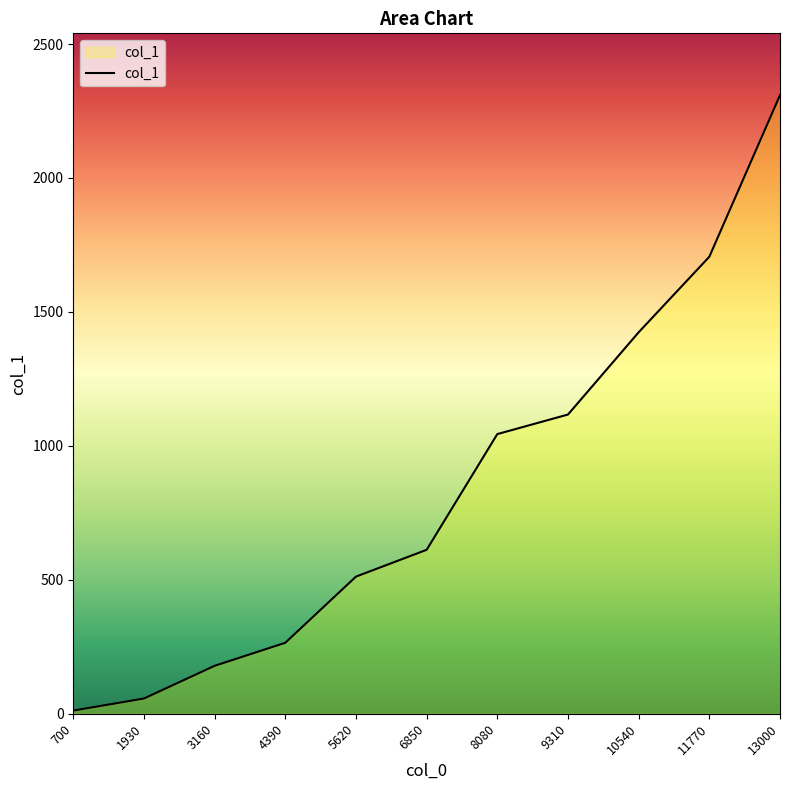

List the labels in order of value, smallest first.

700, 1930, 3160, 4390, 5620, 6850, 8080, 9310, 10540, 11770, 13000